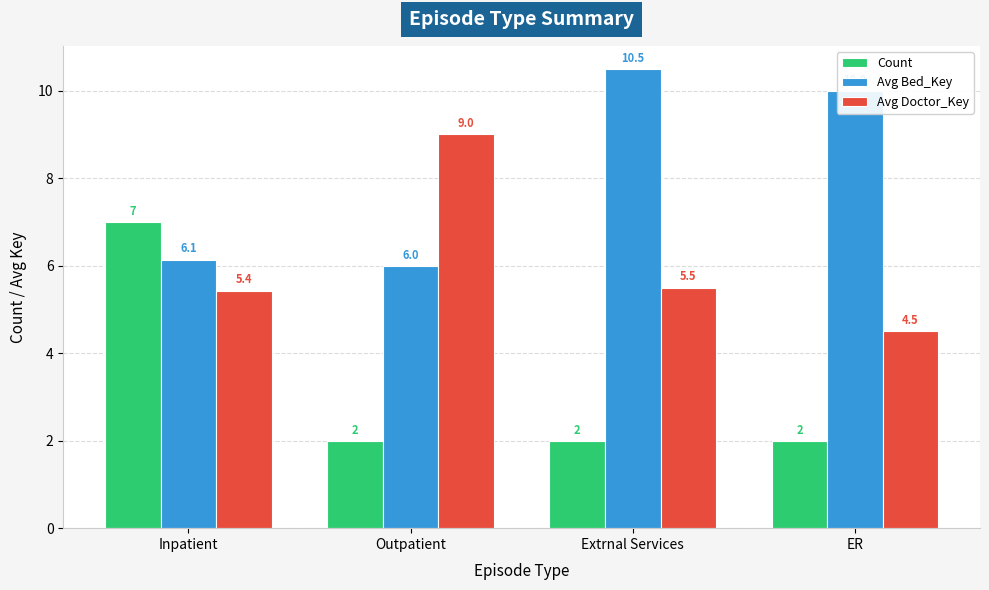

The Count series shows 11.4 at Inpatient. True or false?

False